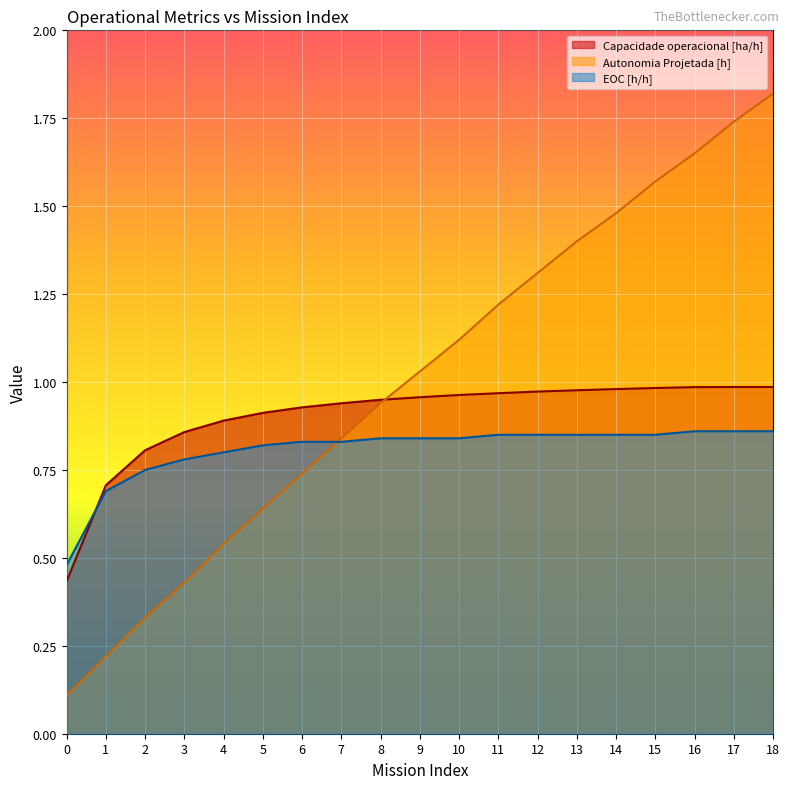

What is the difference between the maximum and minimum values in the Capacidade operacional [ha/h] series?

0.6